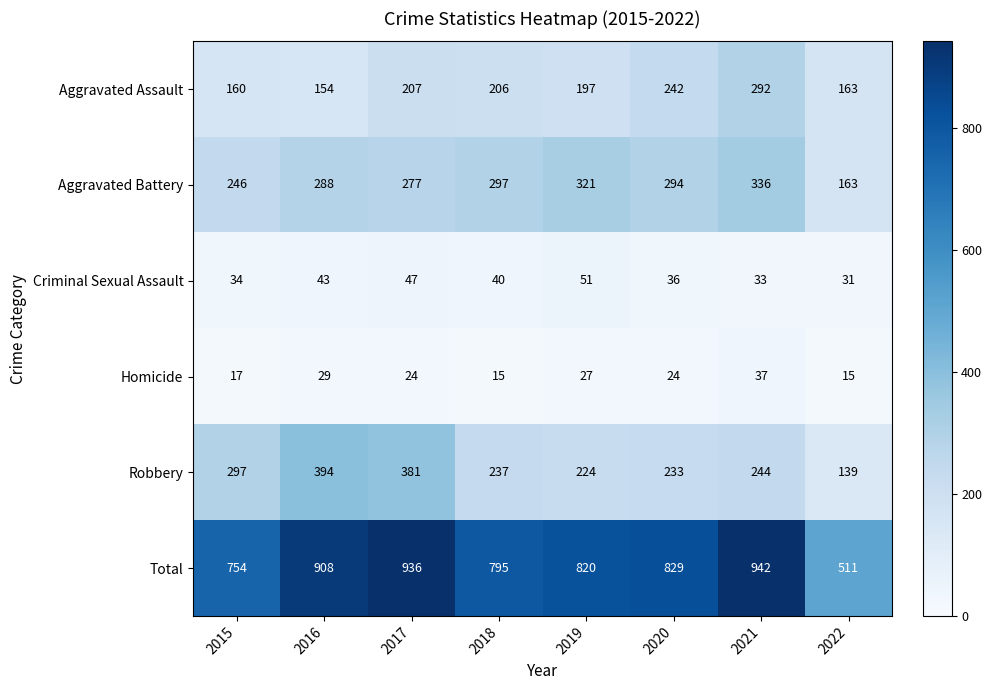

At how many categories does at least one series exceed 179?

8